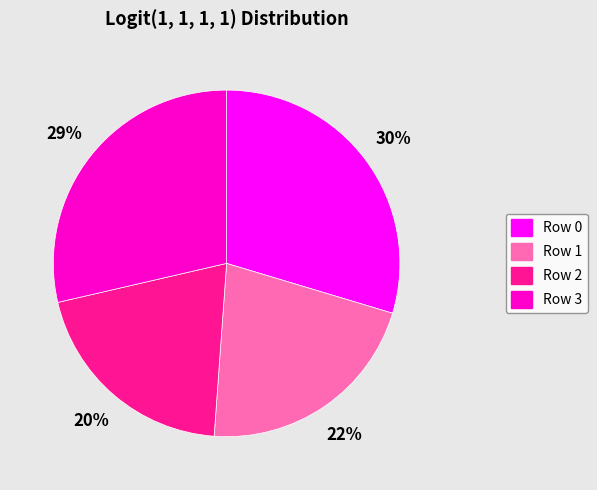

How many slices are in this pie chart?

4